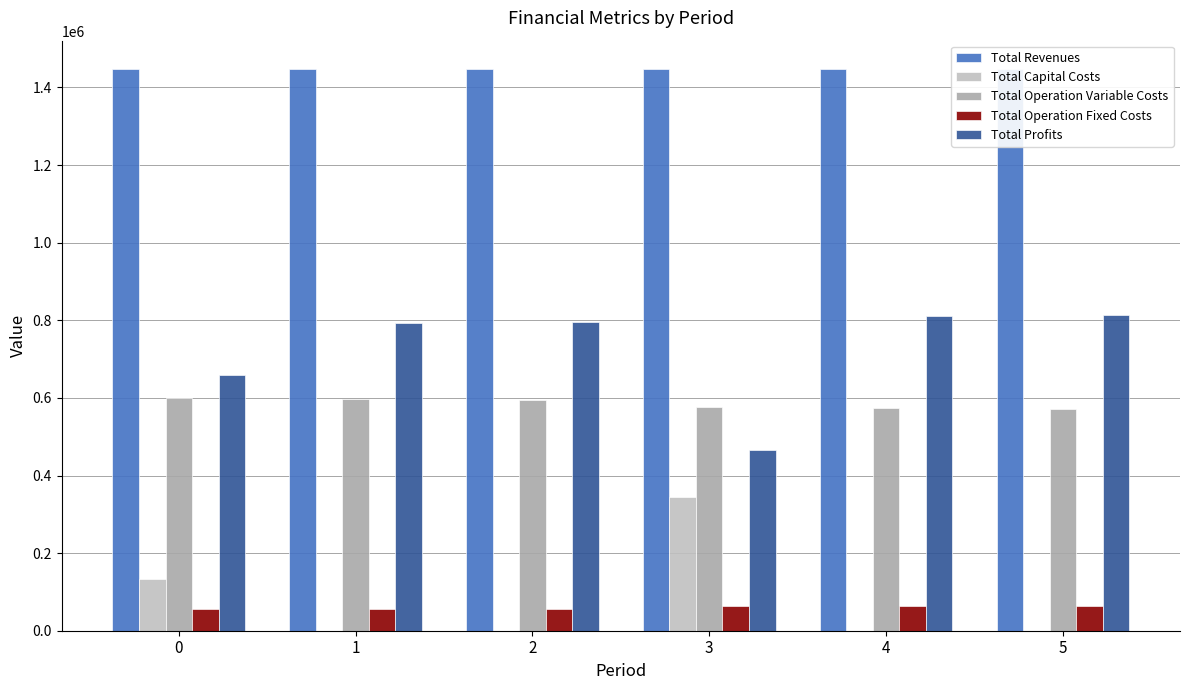

The value of Total Operation Variable Costs at 4 is 866550.2. True or false?

False